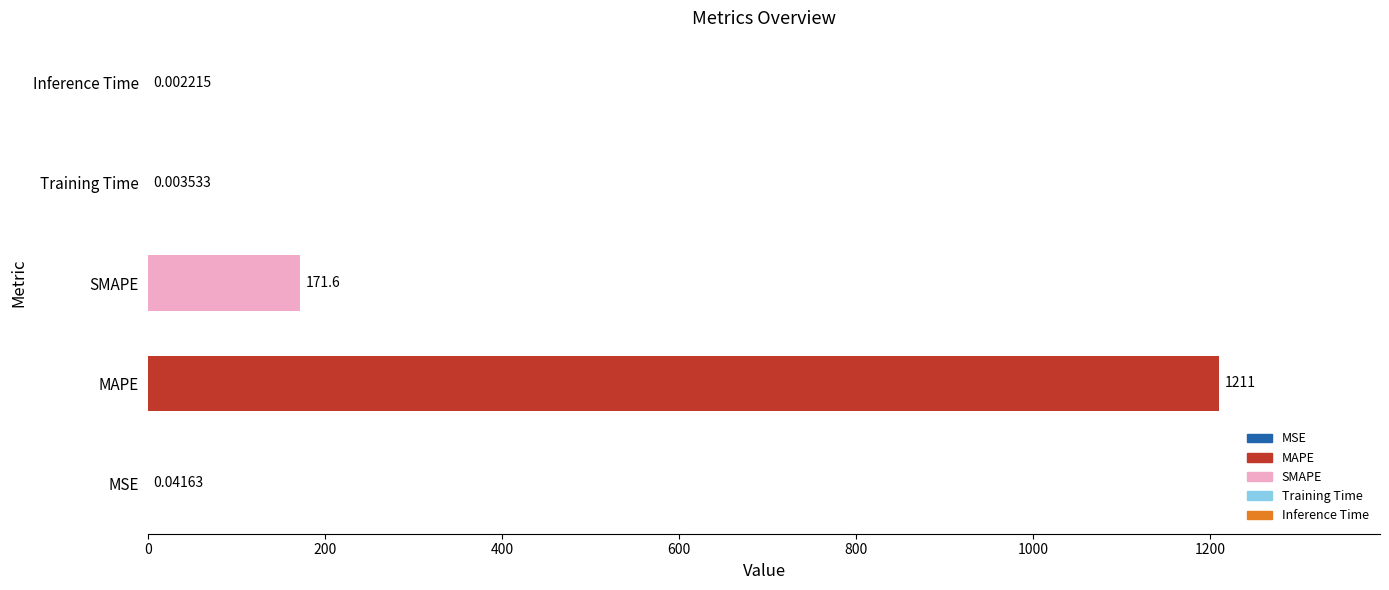

What is the sum of the values at MAPE and Inference Time?

1210.6